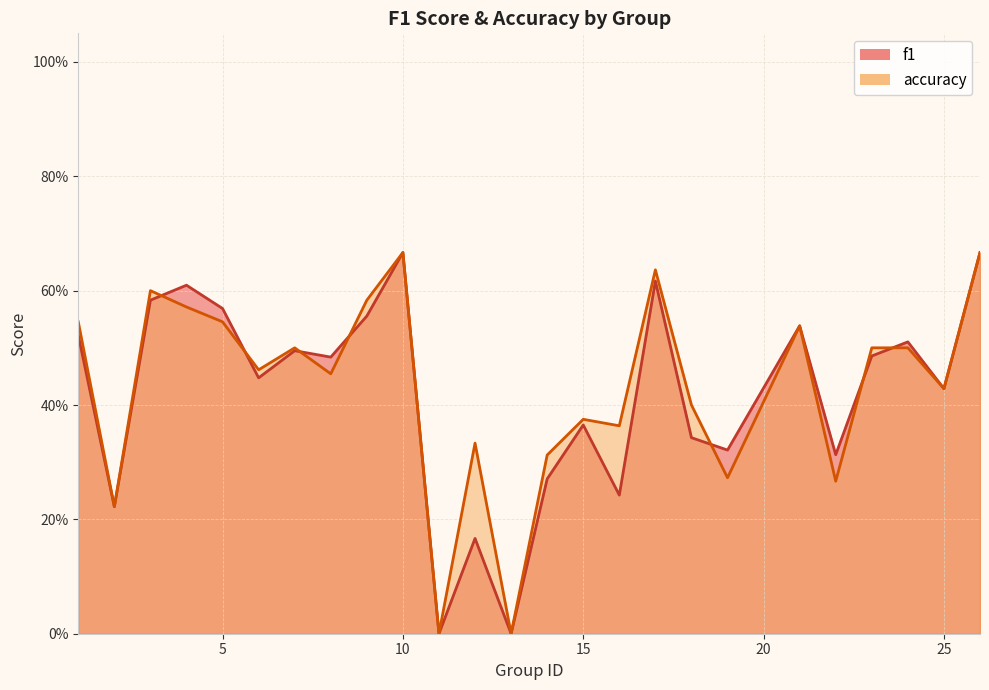

True or false: f1 and accuracy intersect in this chart.

True